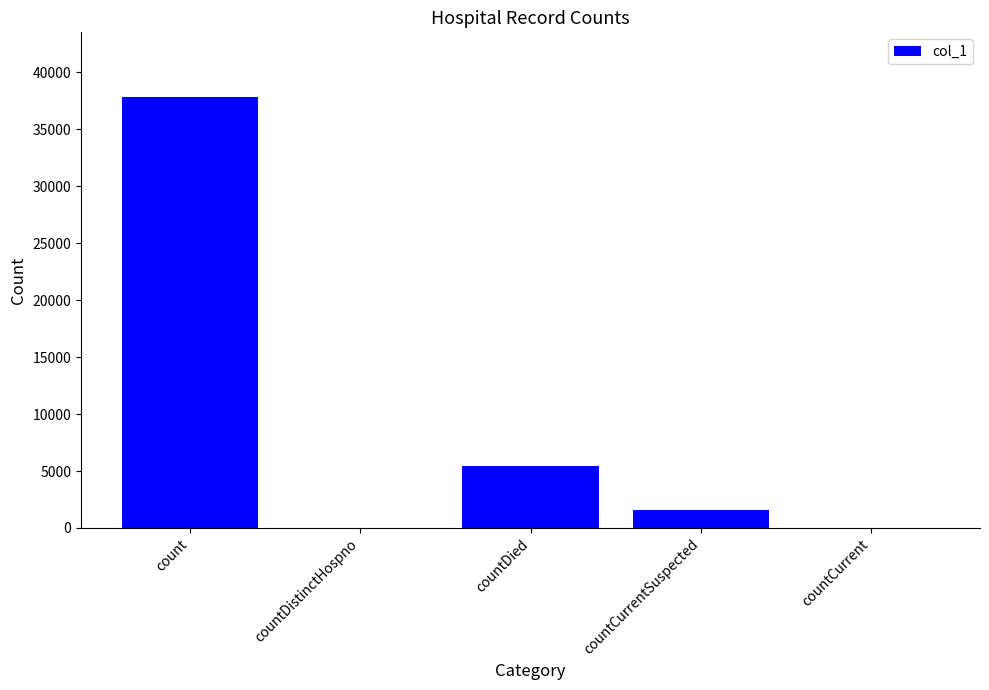

True or false: the data shows 0 at countDistinctHospno.

True